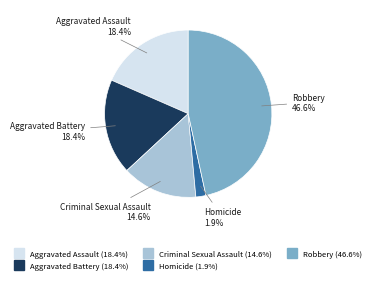

What is the total percentage of Aggravated Battery and Criminal Sexual Assault?

33.0%